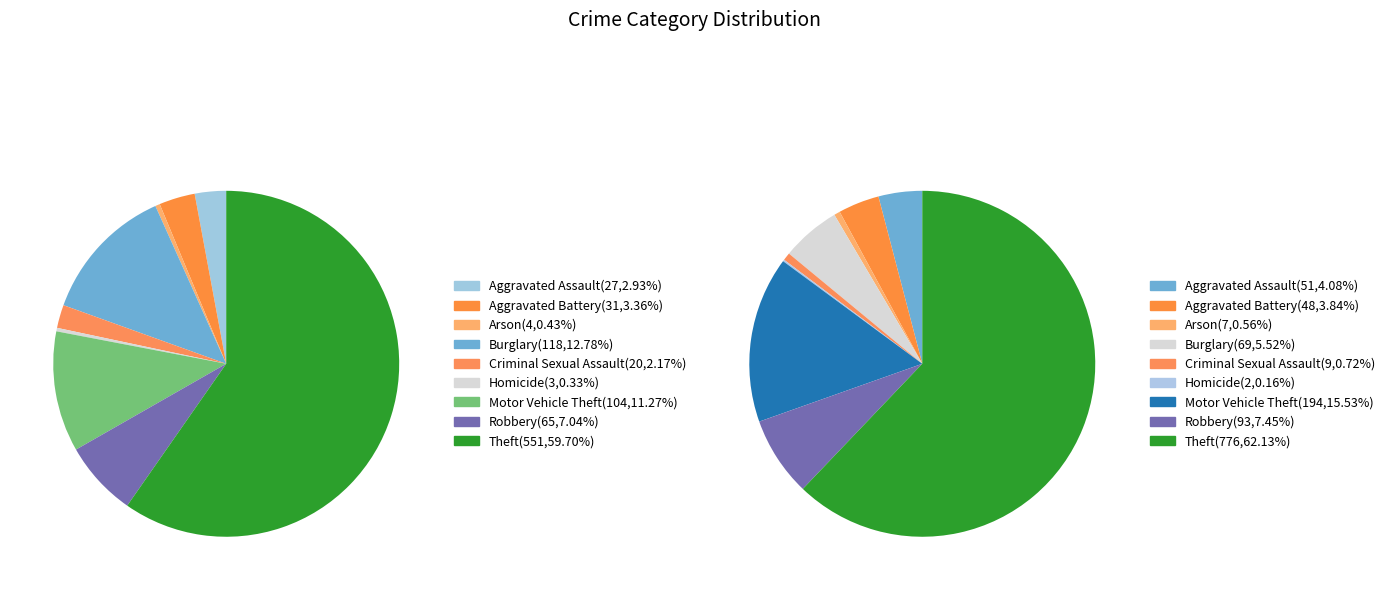

Rank the series by their maximum value, from highest to lowest.

values_2024, values_2015